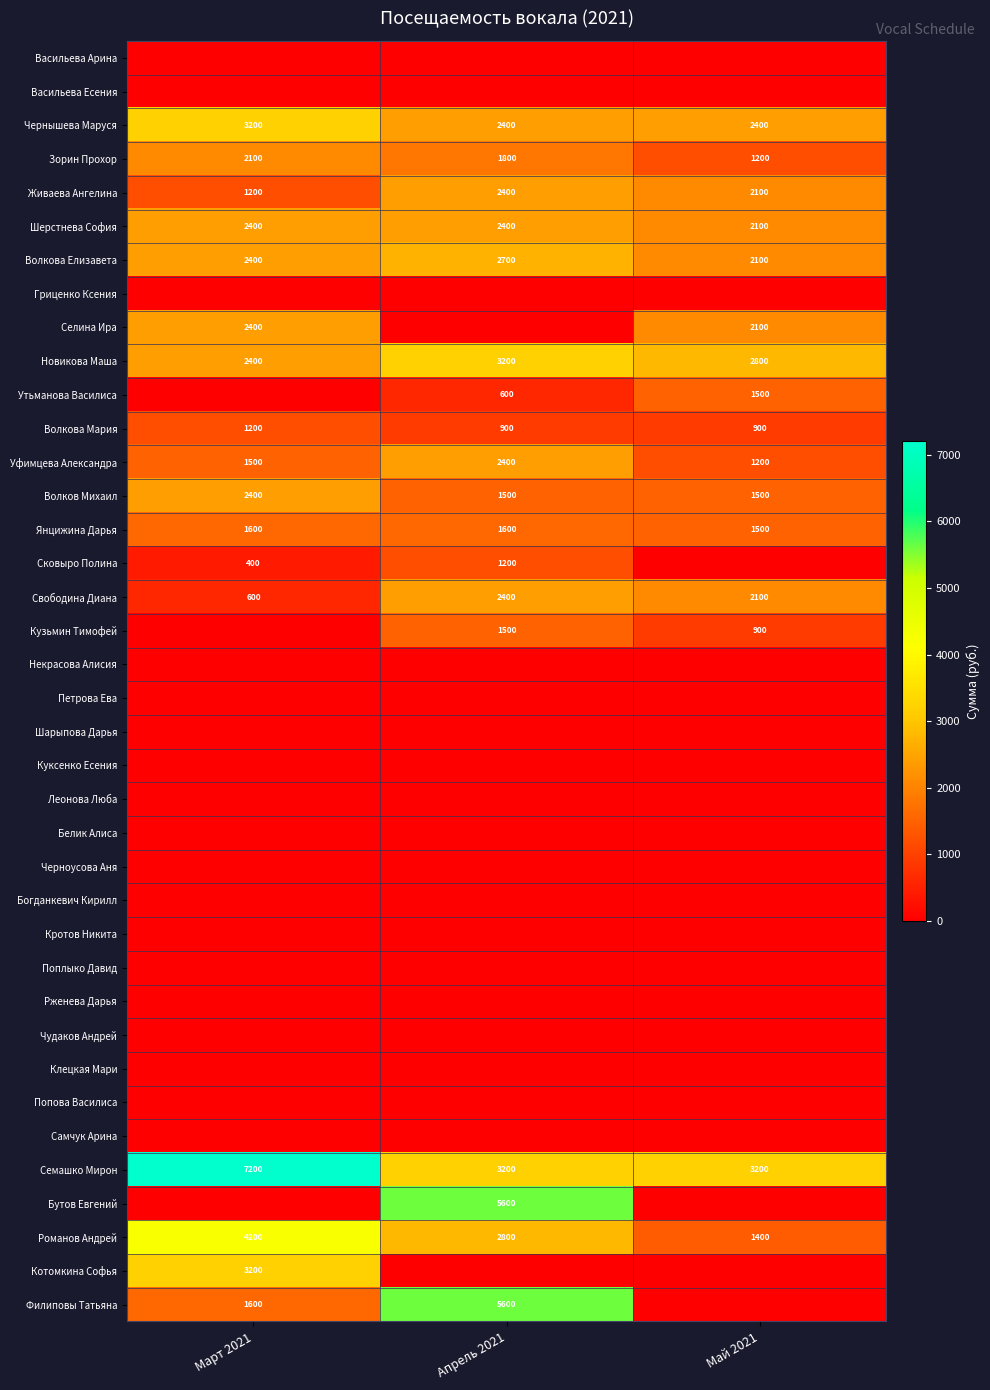

How many Новикова Маша values are between 2400 and 3200?

3